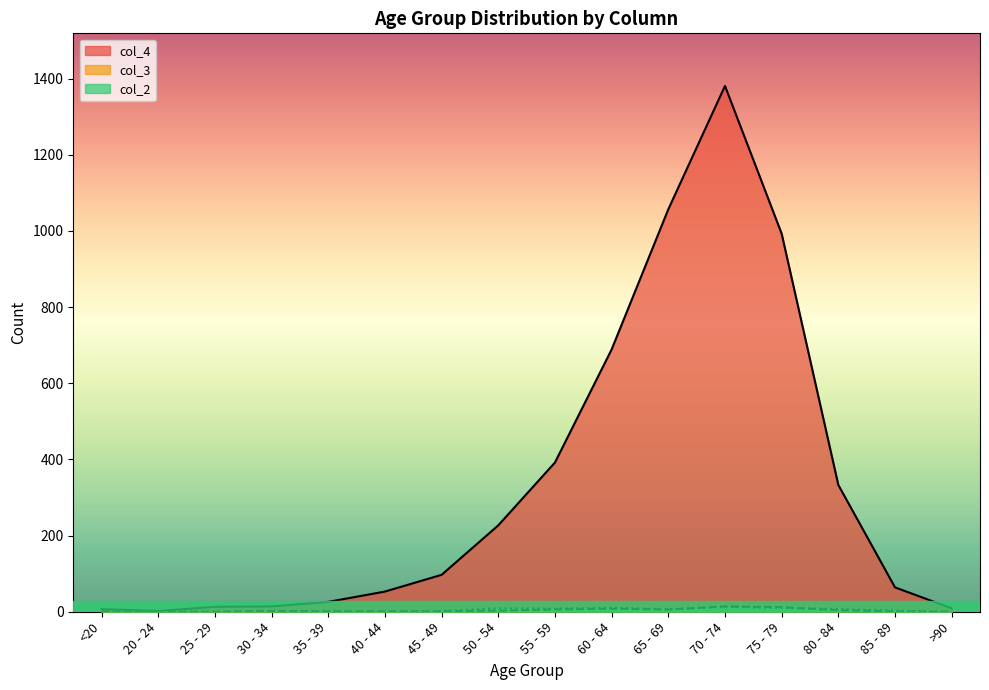

How many lines are shown in the chart?

3